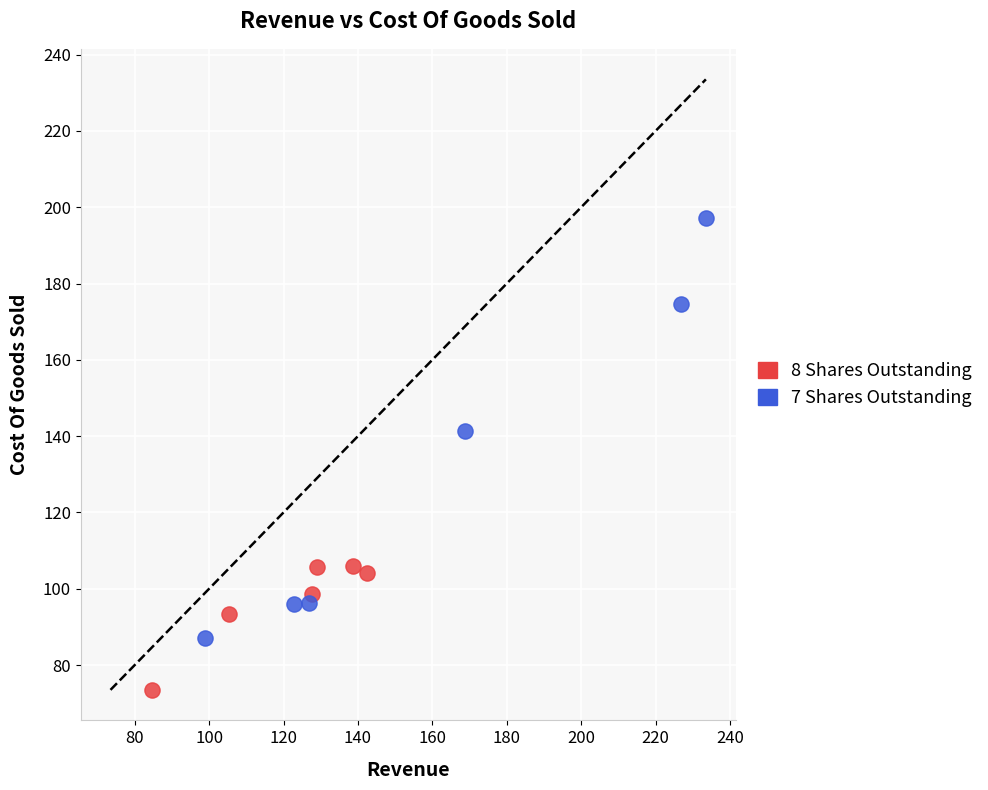

Which series reaches the maximum Y coordinate?

7 Shares Outstanding